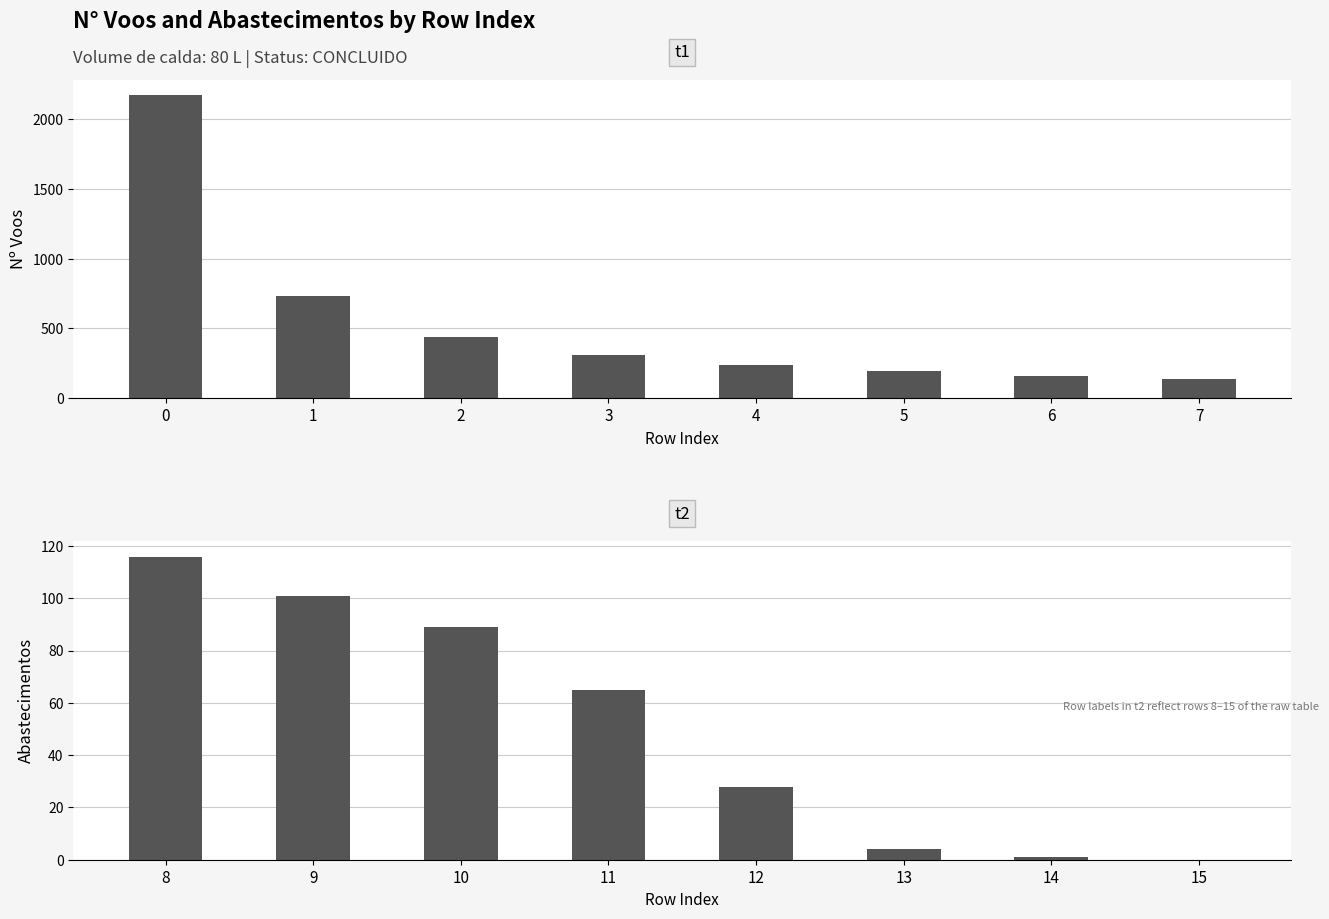

Is it true that N° Voos equals 2176 at 0?

True